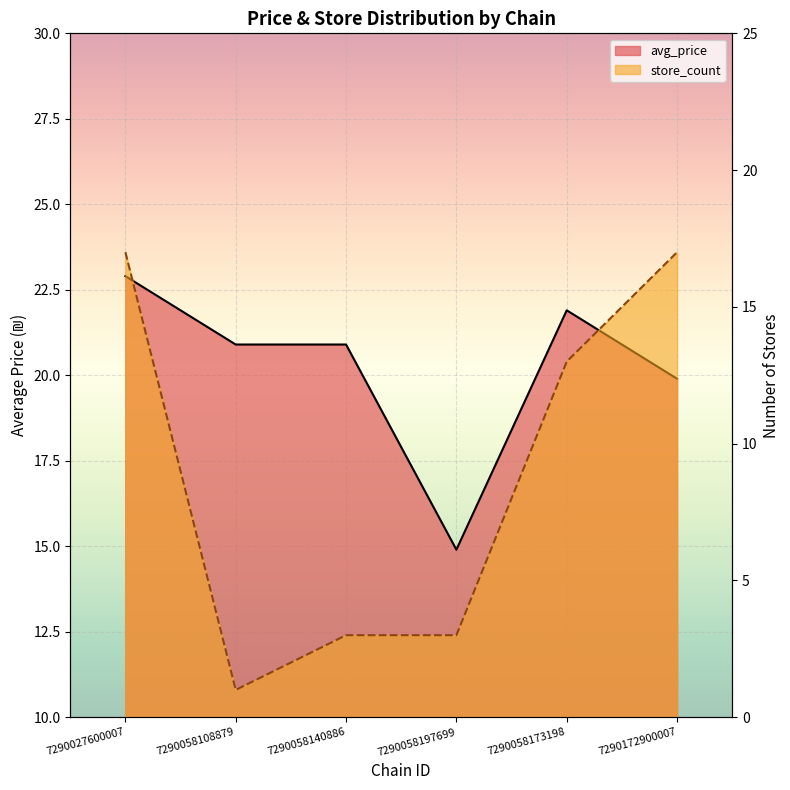

What is the total value across all series at 7290172900007?

36.9